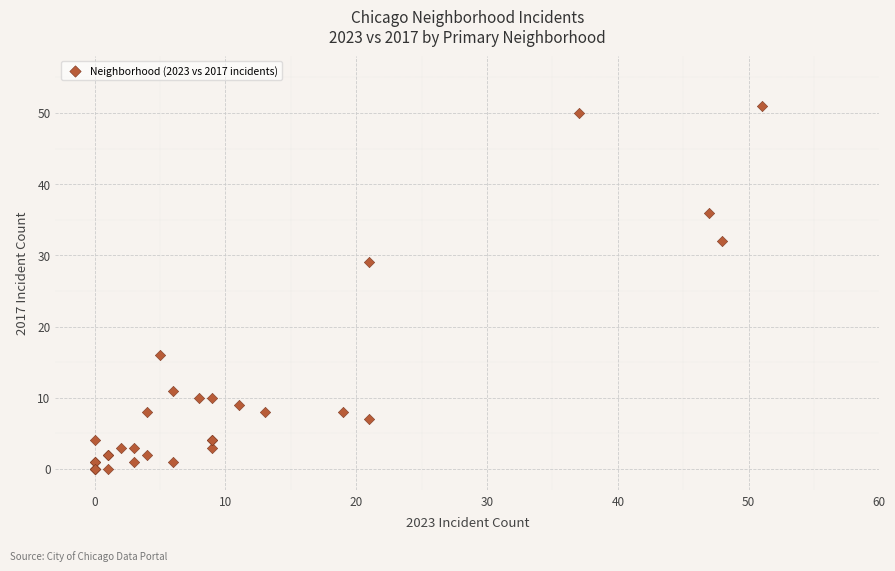

What Y value in the scatter plot is closest to 25?

29